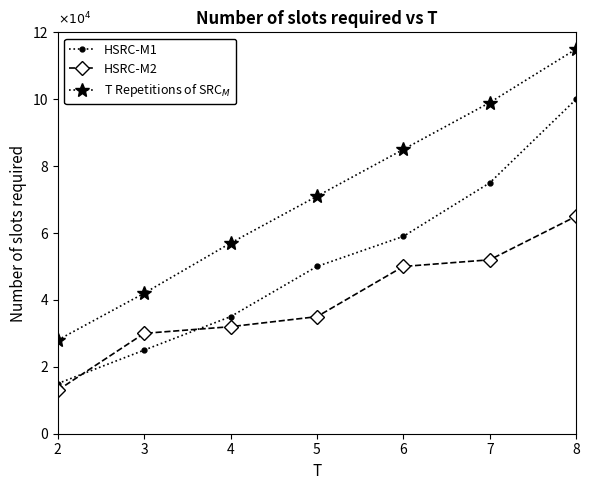

True or false: T Repetitions of SRC$_M$ and HSRC-M2 intersect in this chart.

False